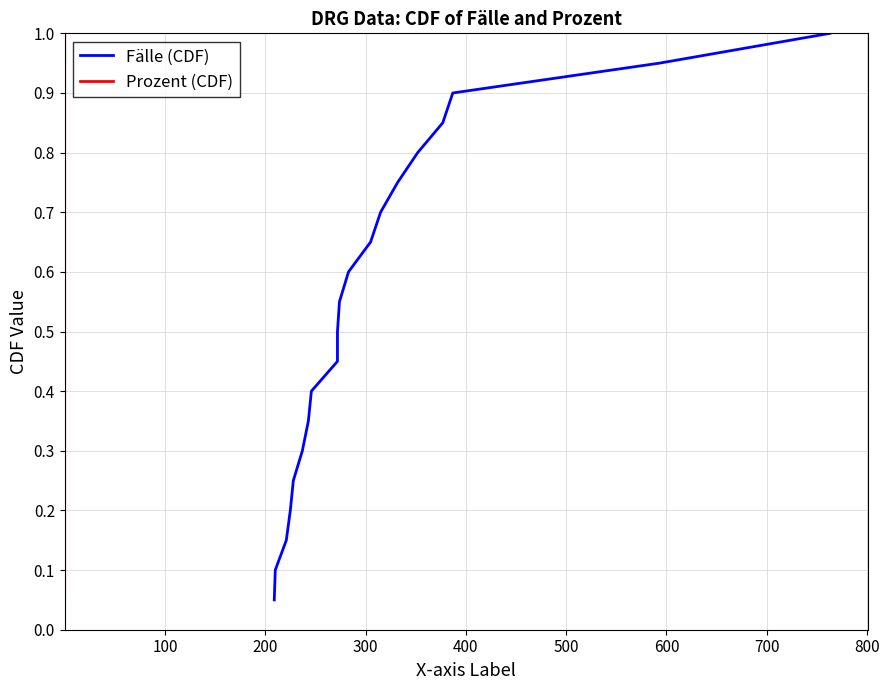

True or false: Prozent (CDF) and Fälle (CDF) cross at least once.

False